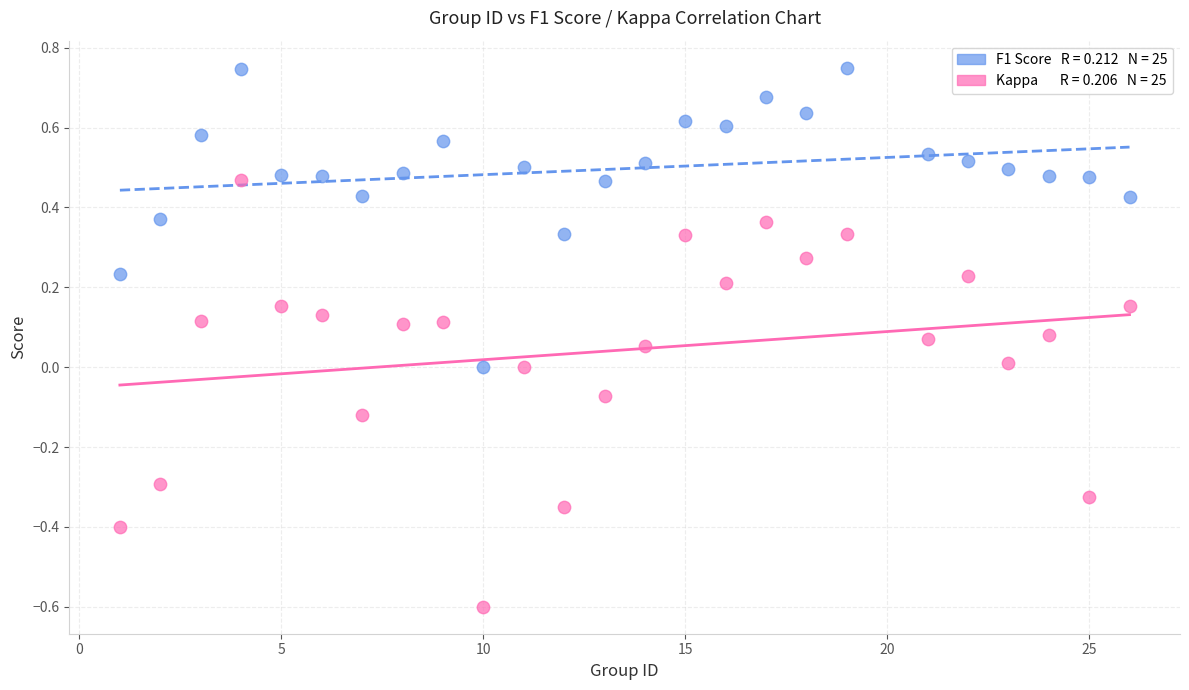

Across all data points, what is the range of X values (max minus min)?

25.0